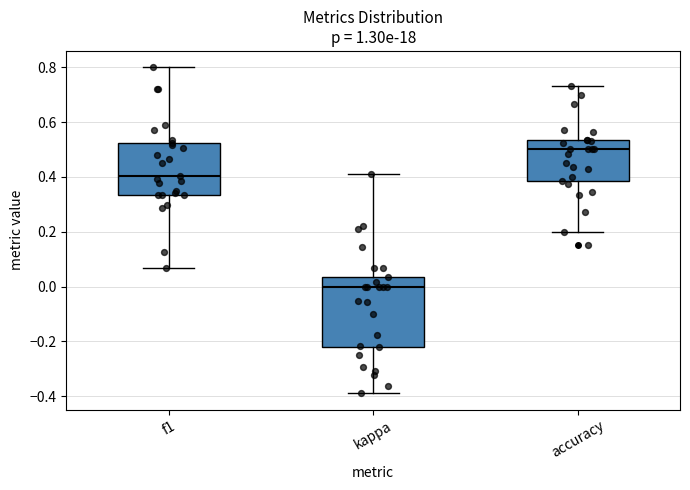

Reading left to right, read every box against the y-axis: the position of its median line, the range the box covers, and the ends of its whiskers. The values are not printed on the chart, so give them approximately, as read against the axis.

f1: median 0.40, box 0.34 to 0.52, whiskers 0.06 to 0.80
kappa: median 0.00, box -0.22 to 0.04, whiskers -0.38 to 0.42
accuracy: median 0.50, box 0.38 to 0.54, whiskers 0.20 to 0.74